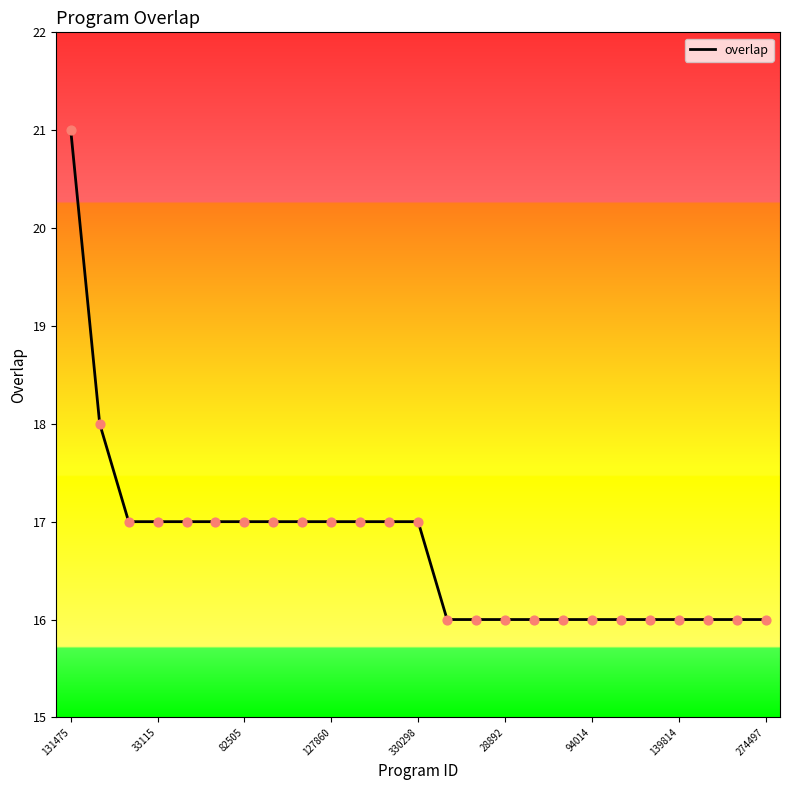

What is the maximum value shown in the chart?

21